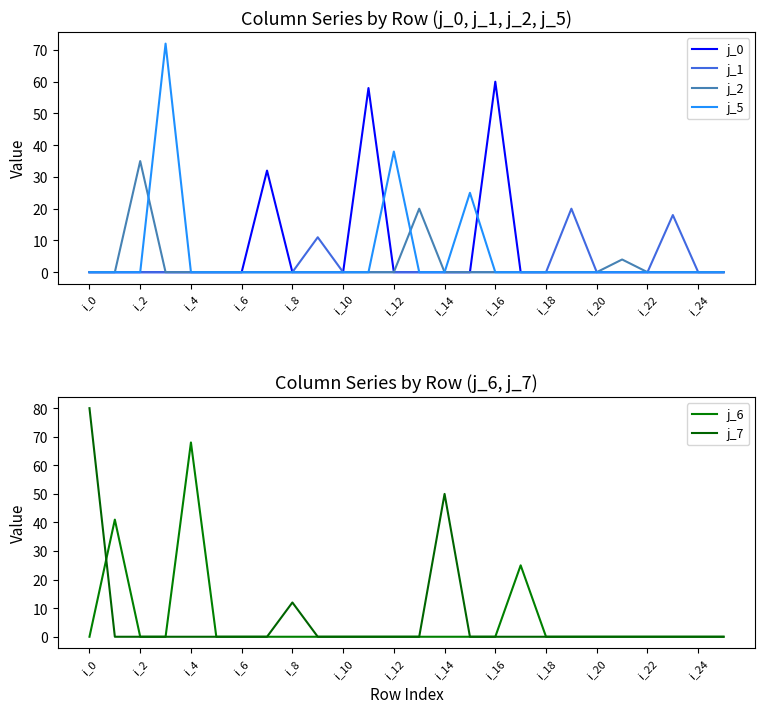

How many distinct data groups are displayed?

6